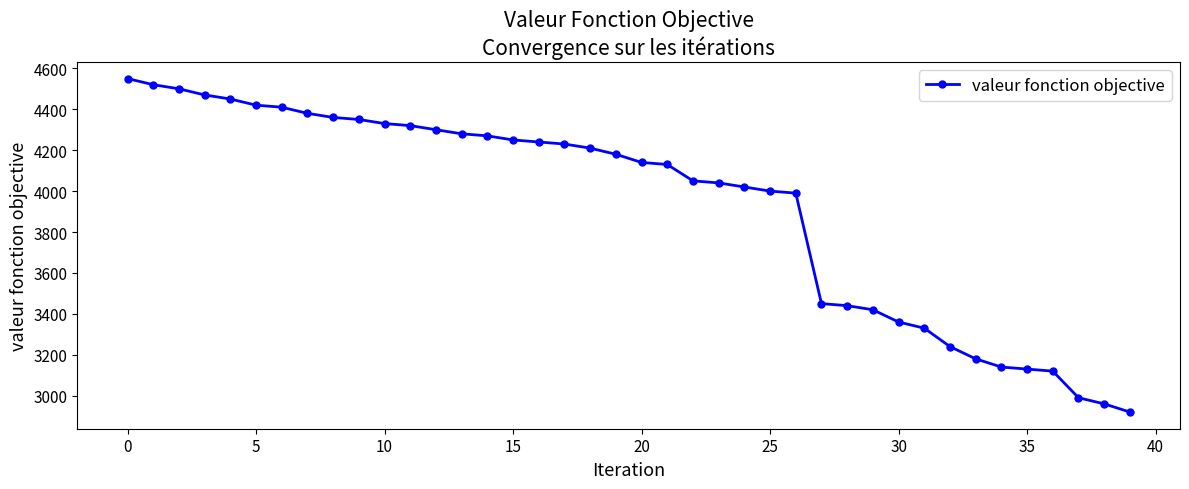

What is the difference between the second highest and second lowest values?

1560